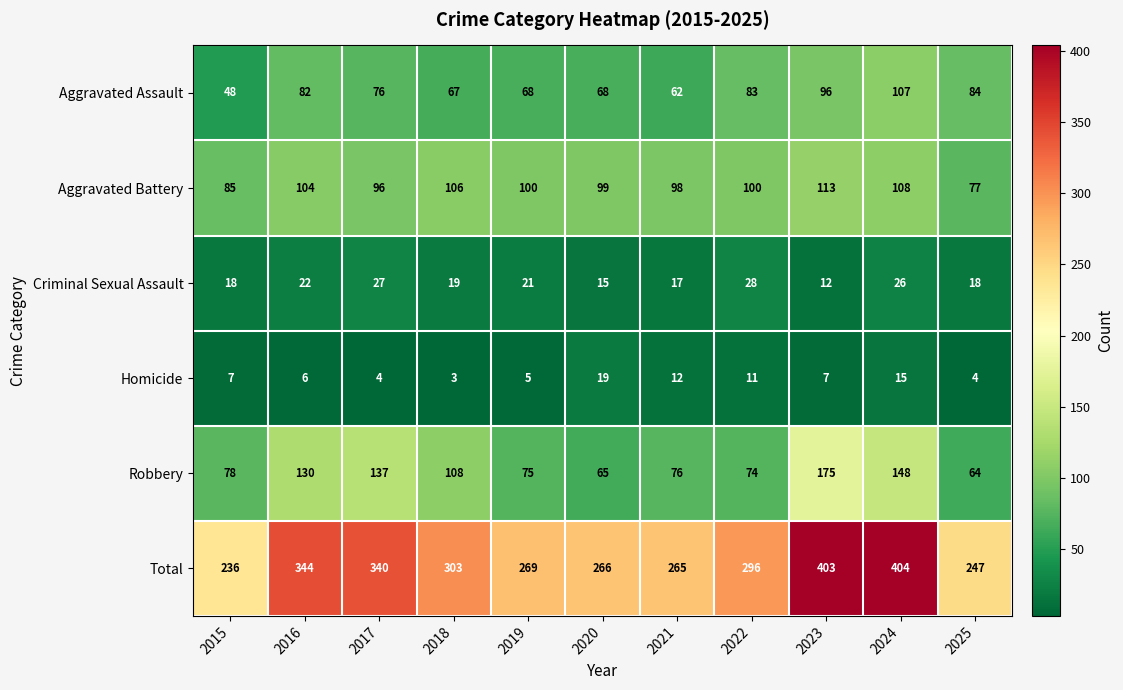

Is the value of Robbery at 2015 greater than the value of Aggravated Battery at 2017?

No